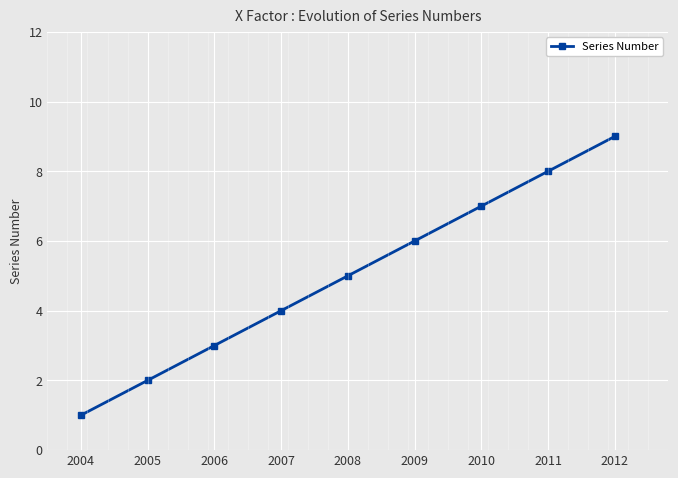

Rank the categories by value from lowest to highest.

2004, 2005, 2006, 2007, 2008, 2009, 2010, 2011, 2012